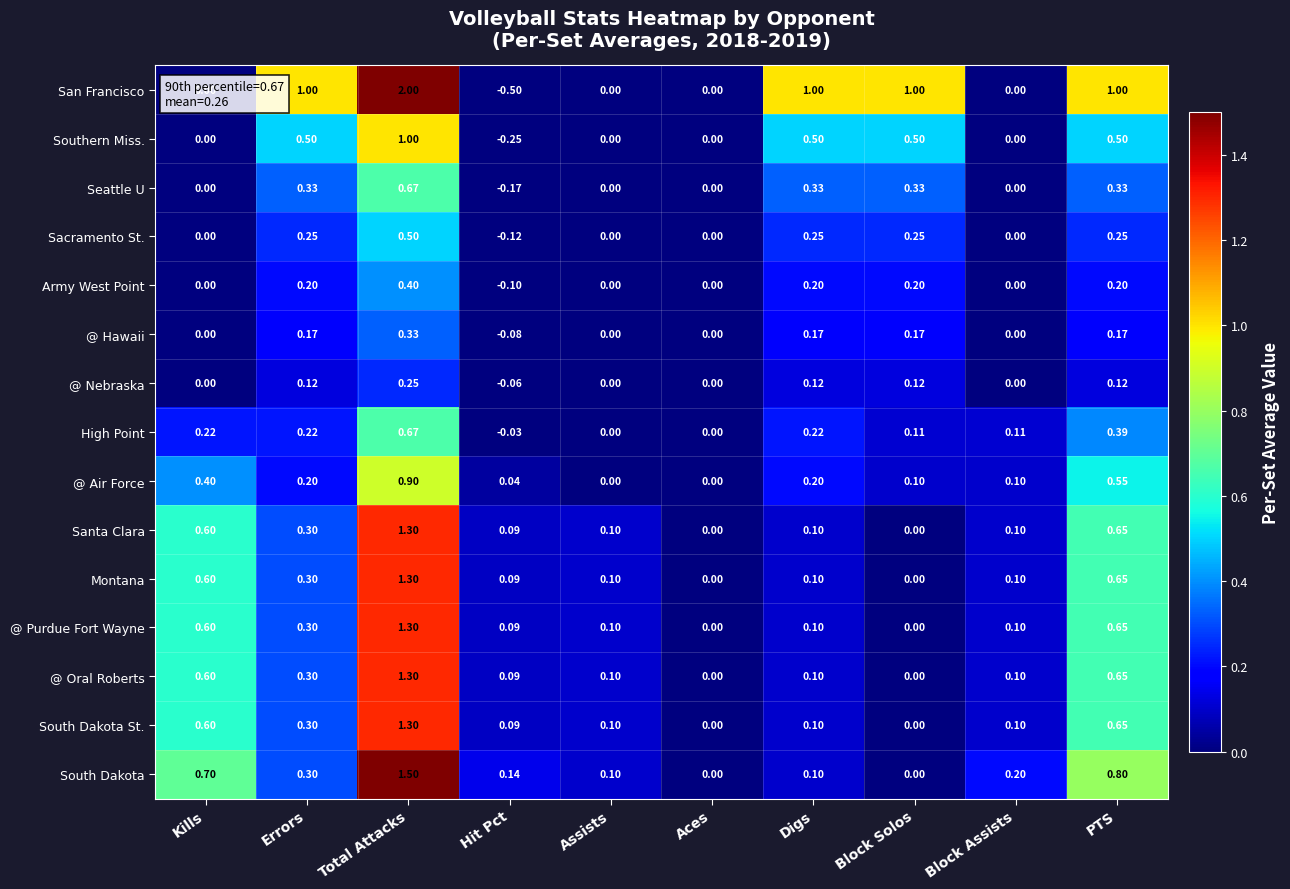

At which category is the sum across all series the highest?

Total Attacks